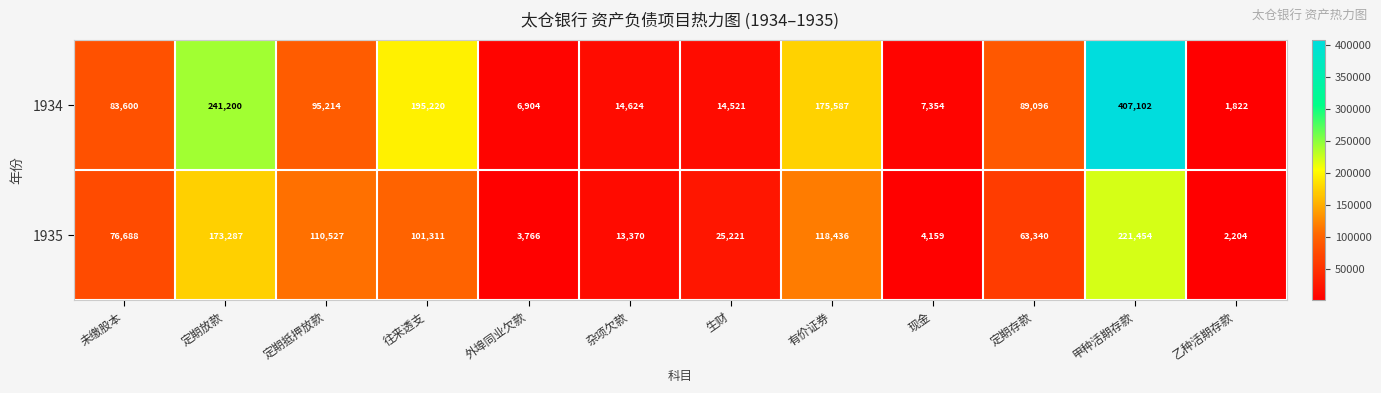

What value does the 1934 series have at 乙种活期存款, to the nearest 50?

1800